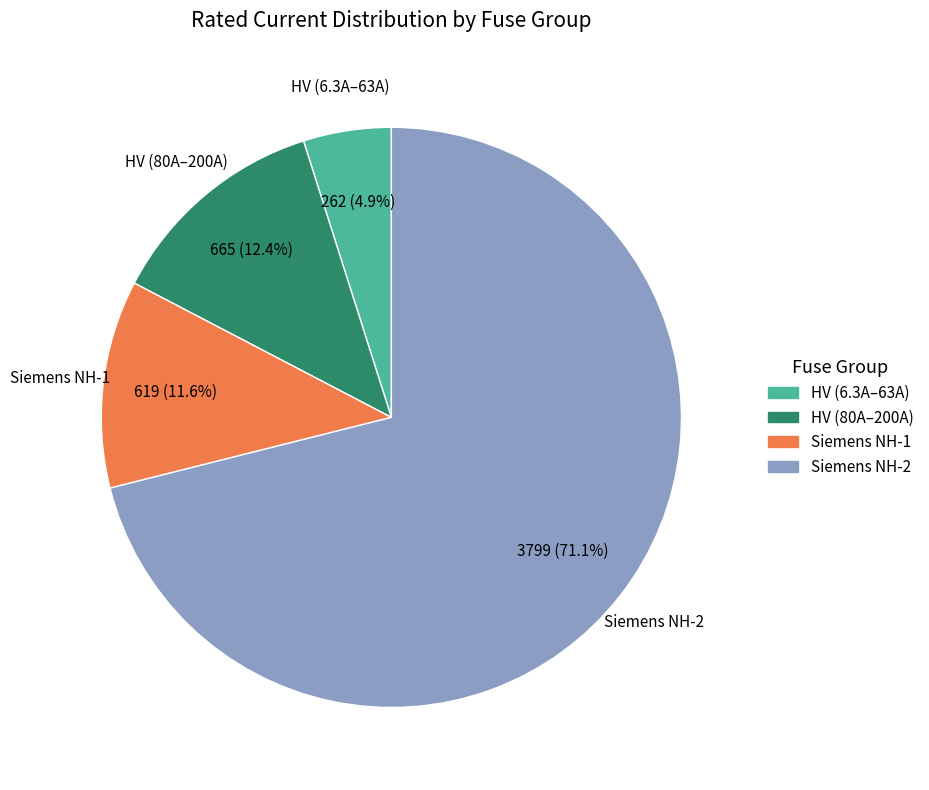

Is there a majority slice in this chart?

Yes